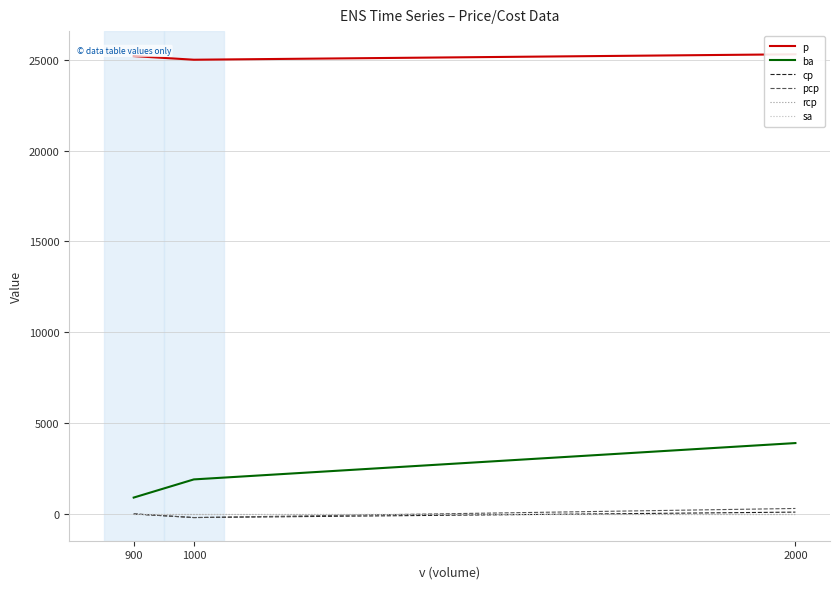

Which category has the highest value in the ba series?

2000